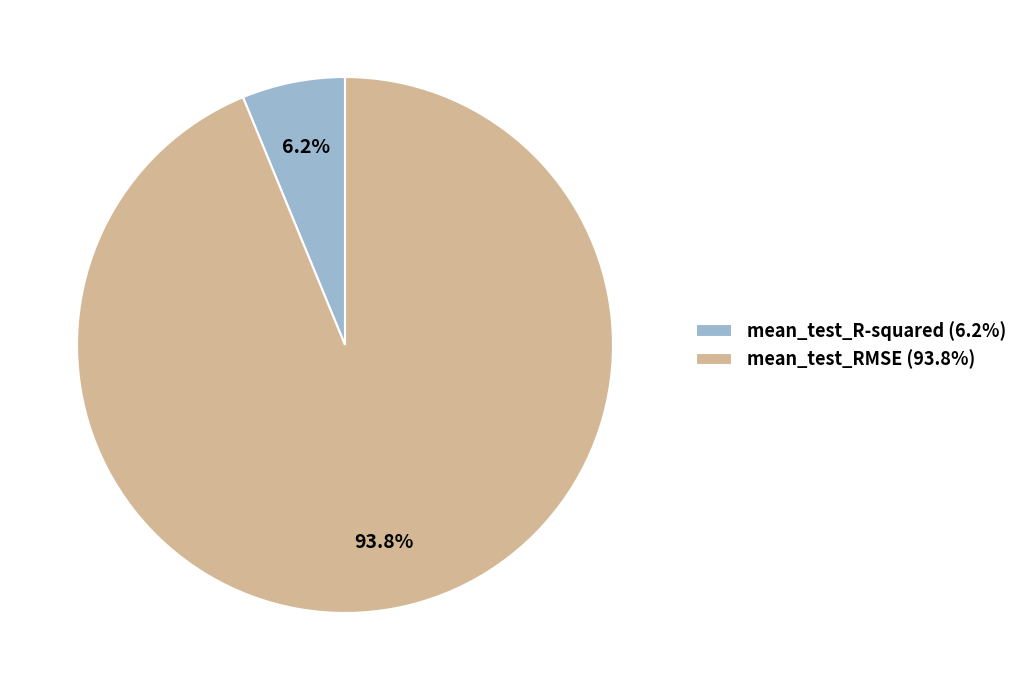

Rank the categories by value from highest to lowest.

mean_test_RMSE, mean_test_R-squared